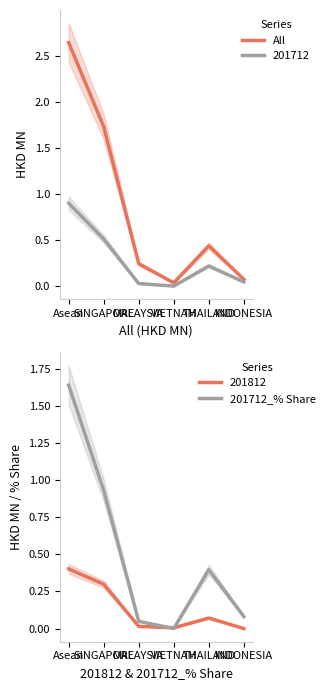

What is the label of the 3rd point from the right?

VIETNAM